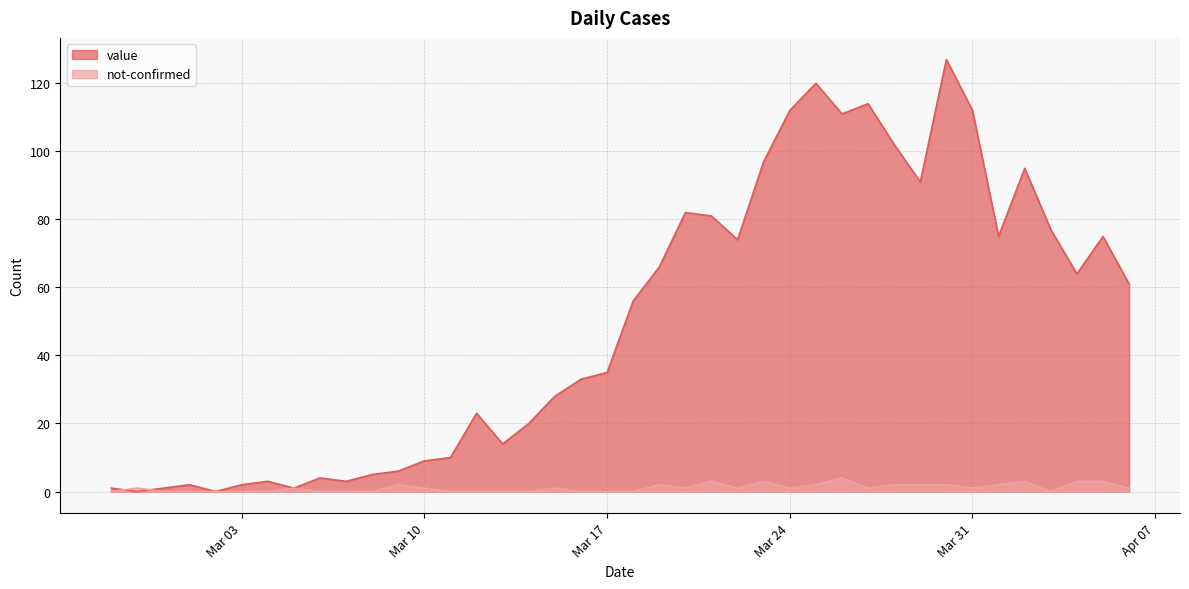

At which label is not-confirmed closest to 2?

2020-03-09